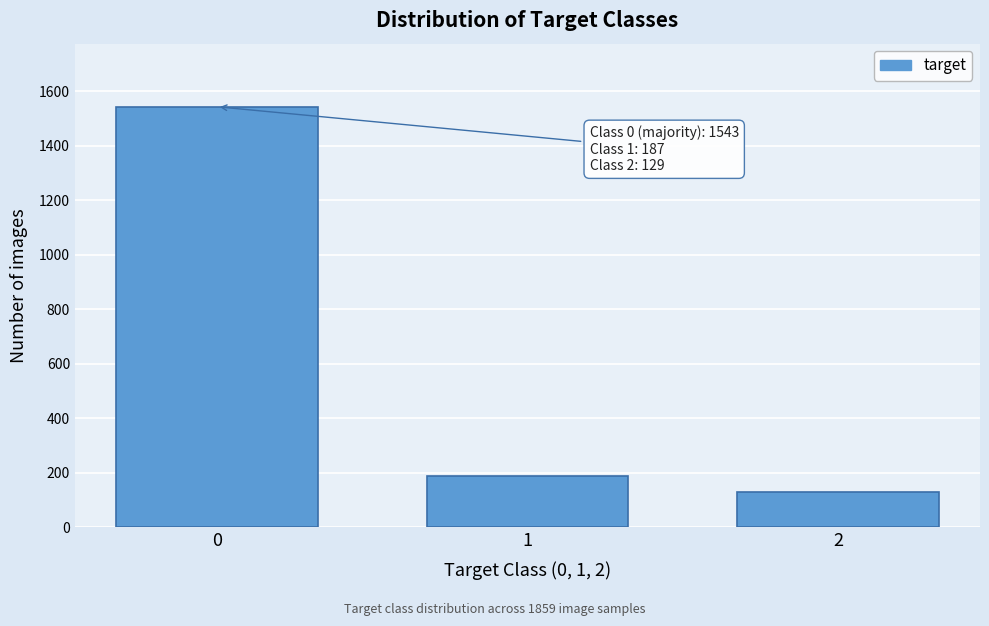

Reading left to right, list all the values displayed in this chart.

0=1543	1=187	2=129